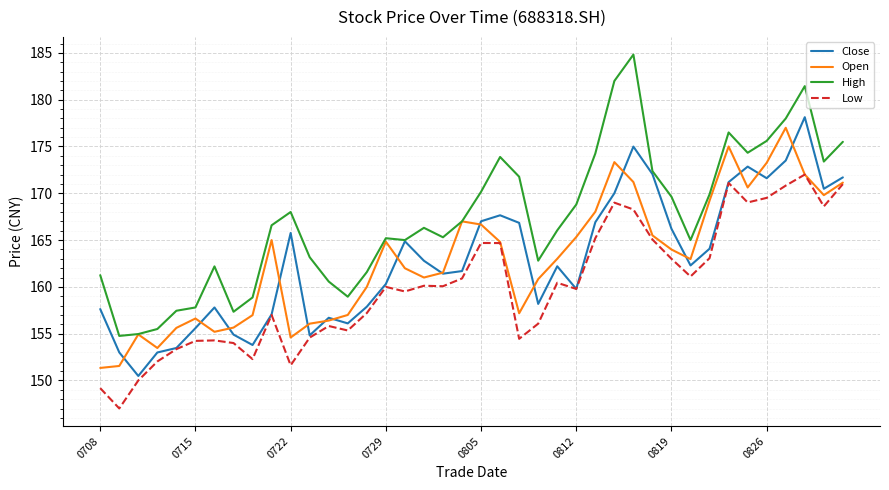

In High, how many points are lower than both neighbors (excluding endpoints)?

9